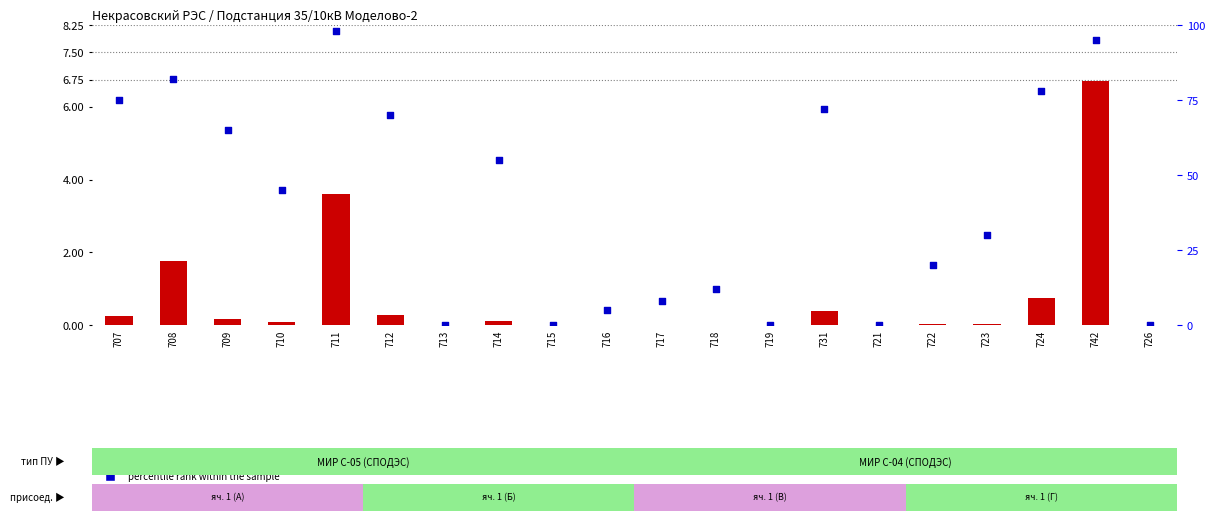

What are all the series names shown in the legend?

transformed count, percentile rank within the sample